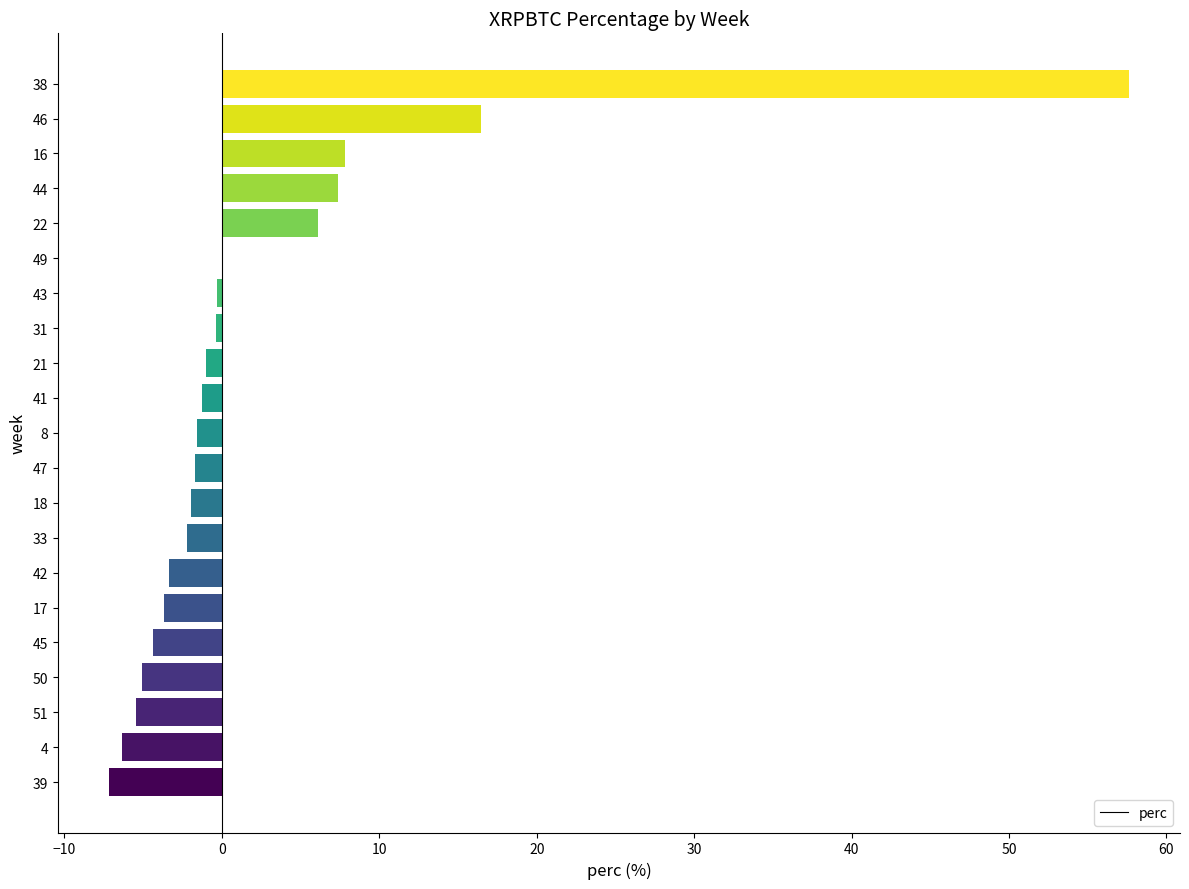

Where is the data nearest to the value 25?

46